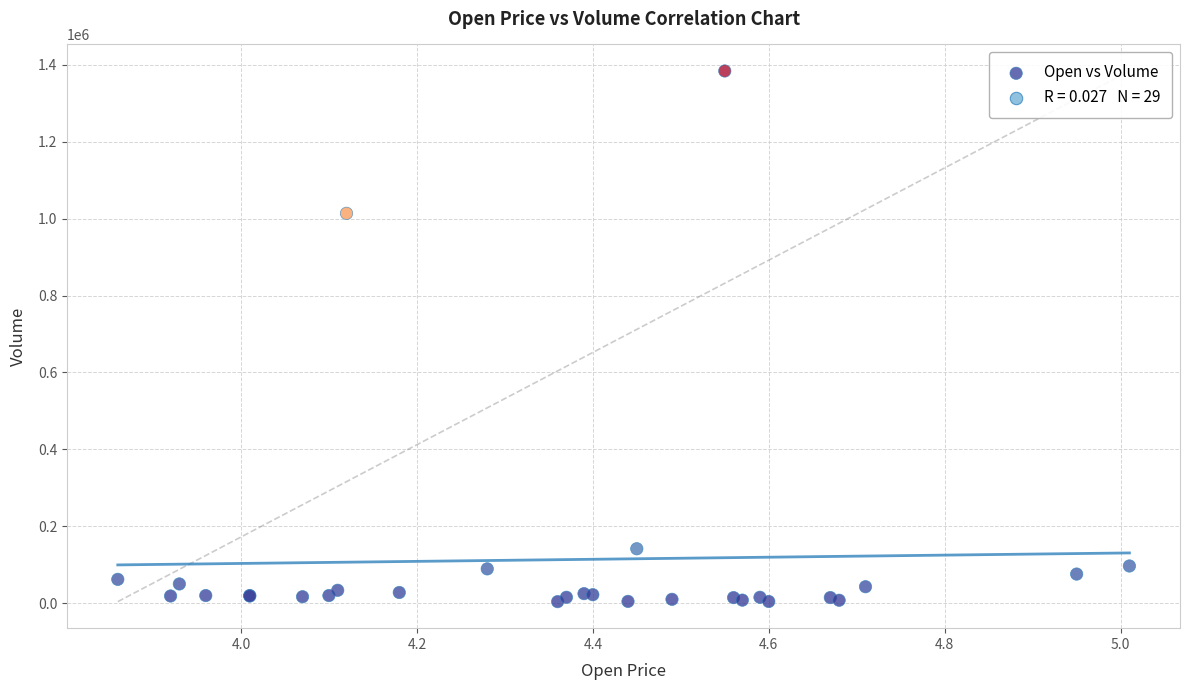

What Y value in the scatter plot is closest to 694000?

1013700